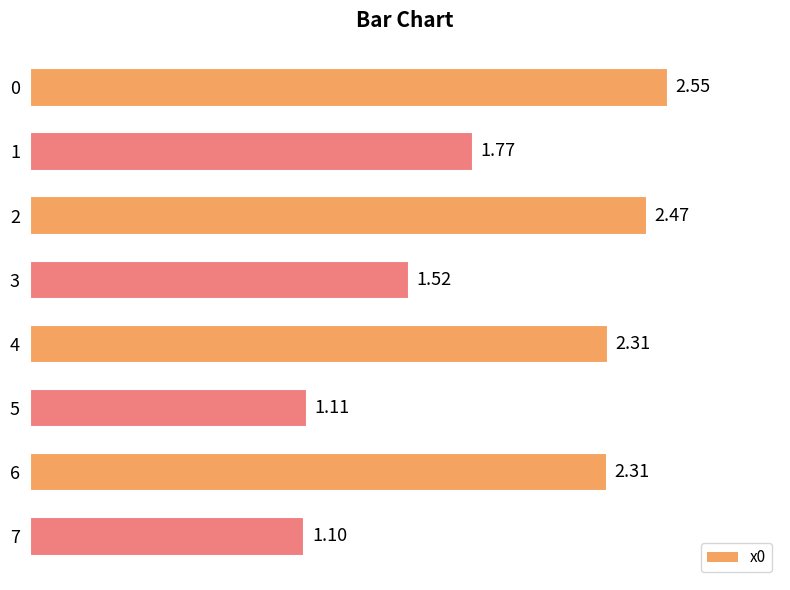

How many values are below 2?

4